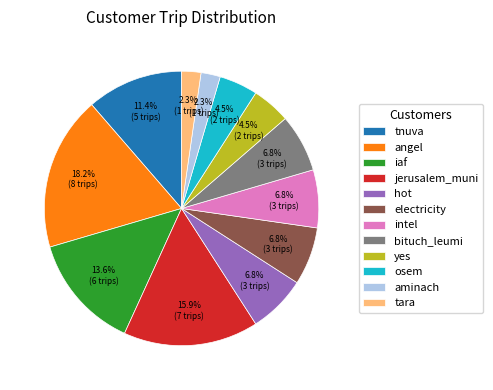

True or false: jerusalem_muni accounts for 16% of the total.

True